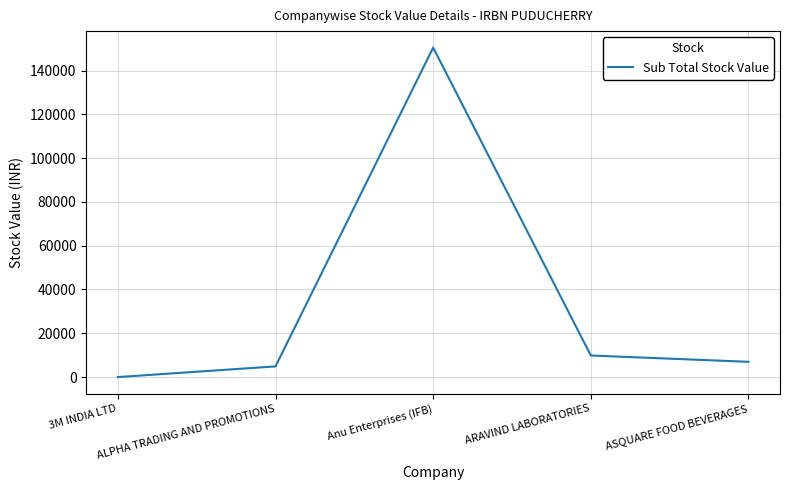

What is the sum of all values?

172200.0